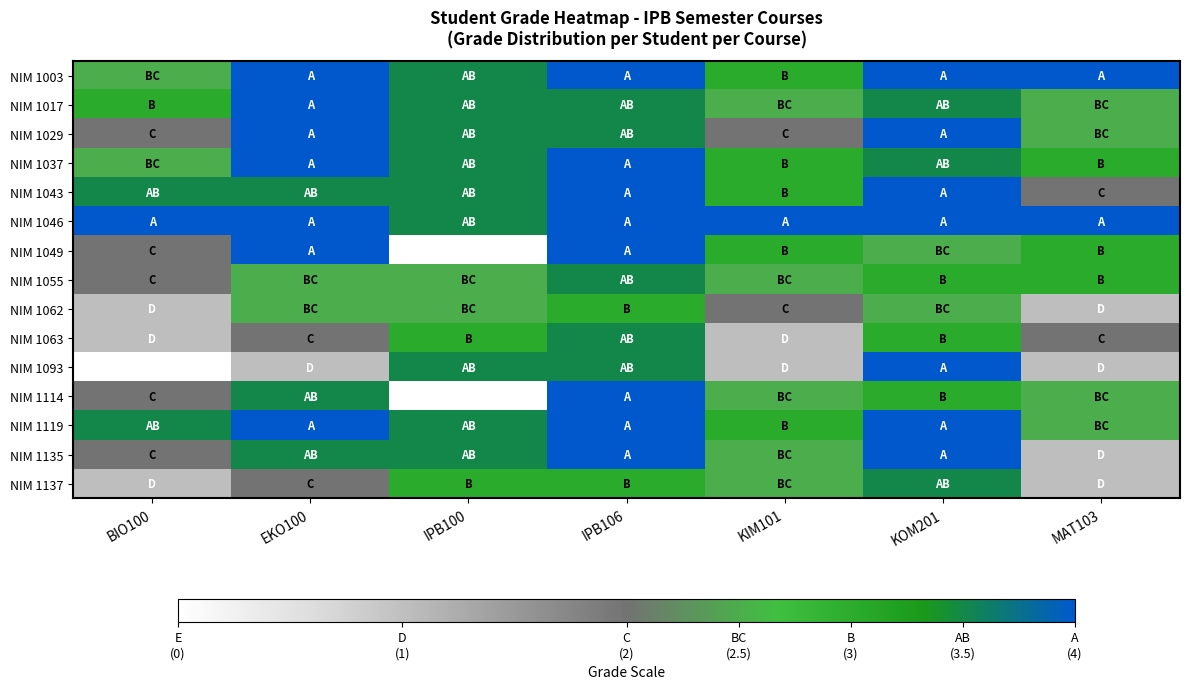

How many NIM 1062 values are between 1 and 2?

3